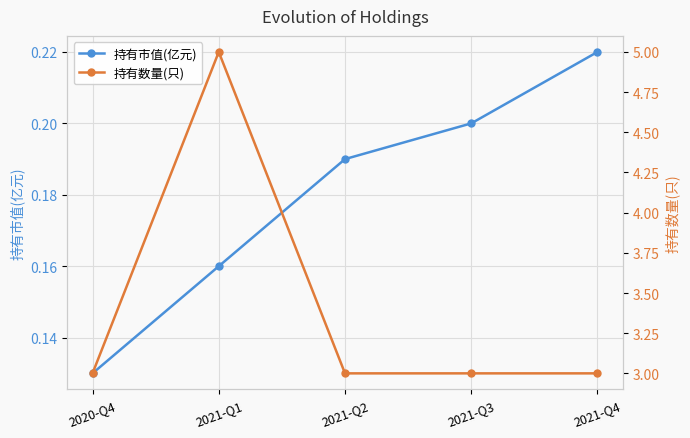

How many lines are shown in the chart?

2